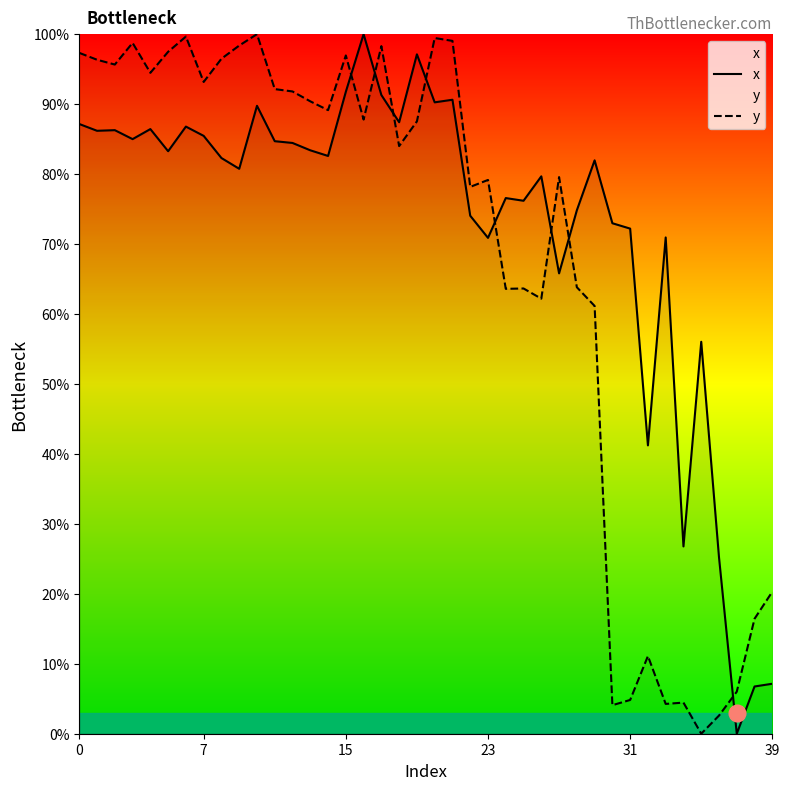

What is the greatest value displayed?

100.0